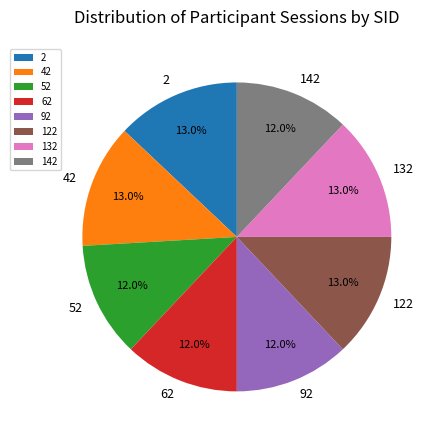

True or false: 2 accounts for 5% of the total.

False